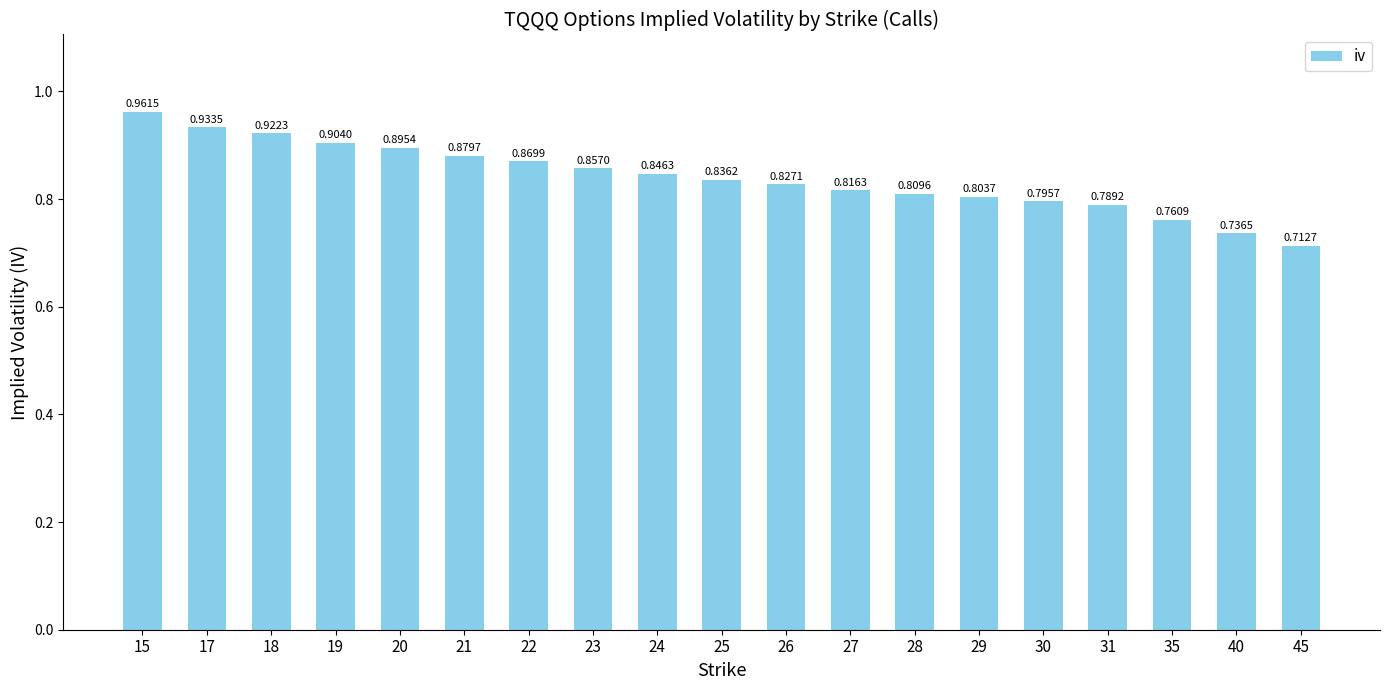

How many series are shown in this chart?

1